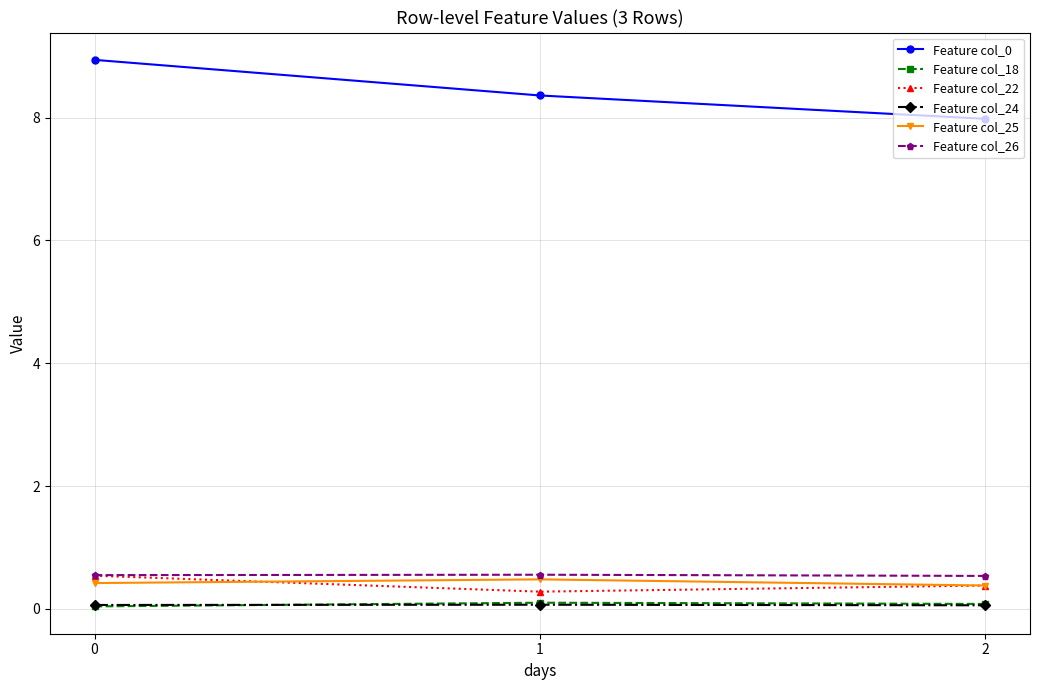

Read the Feature col_18 value at 2.

0.1